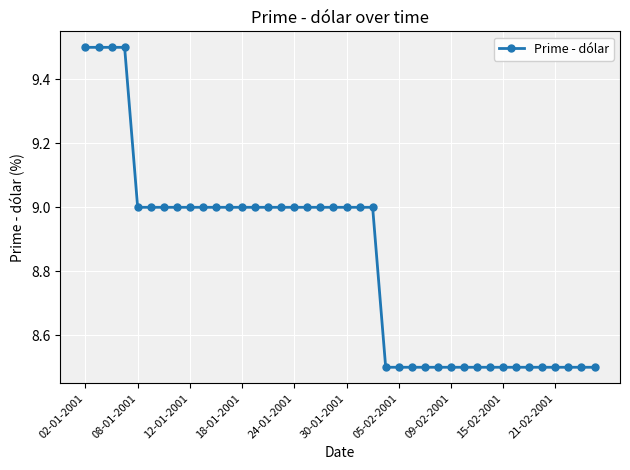

What is the value of the 33rd point from the left?

8.5